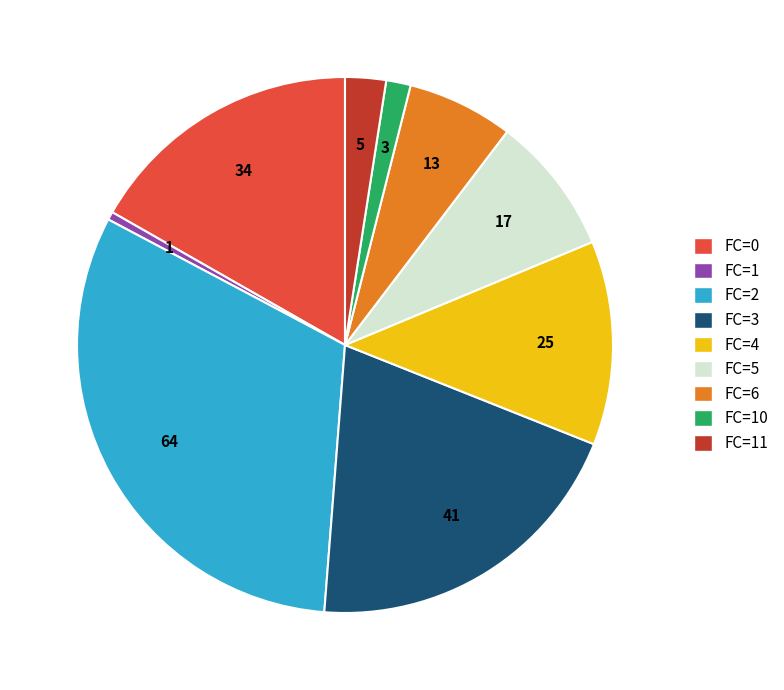

Is there a majority slice in this chart?

No